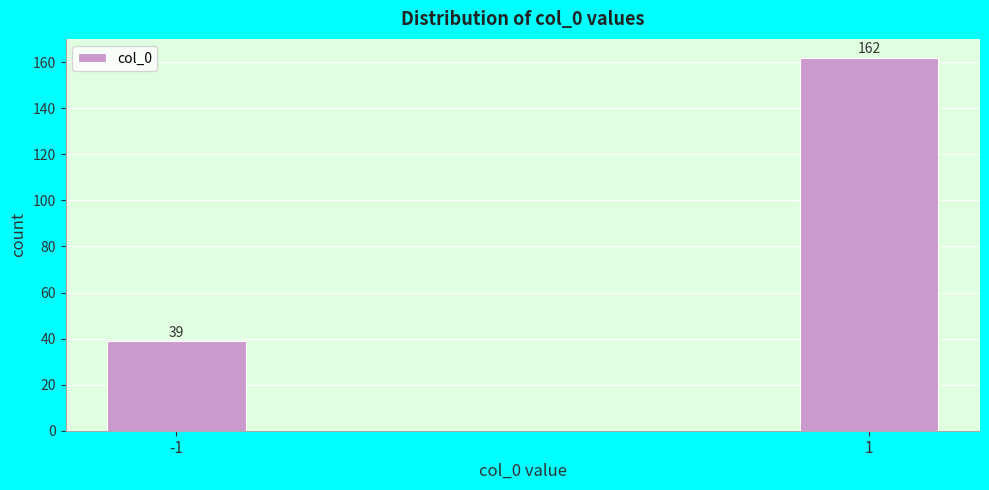

Reading left to right, extract all data points from this chart.

39	162